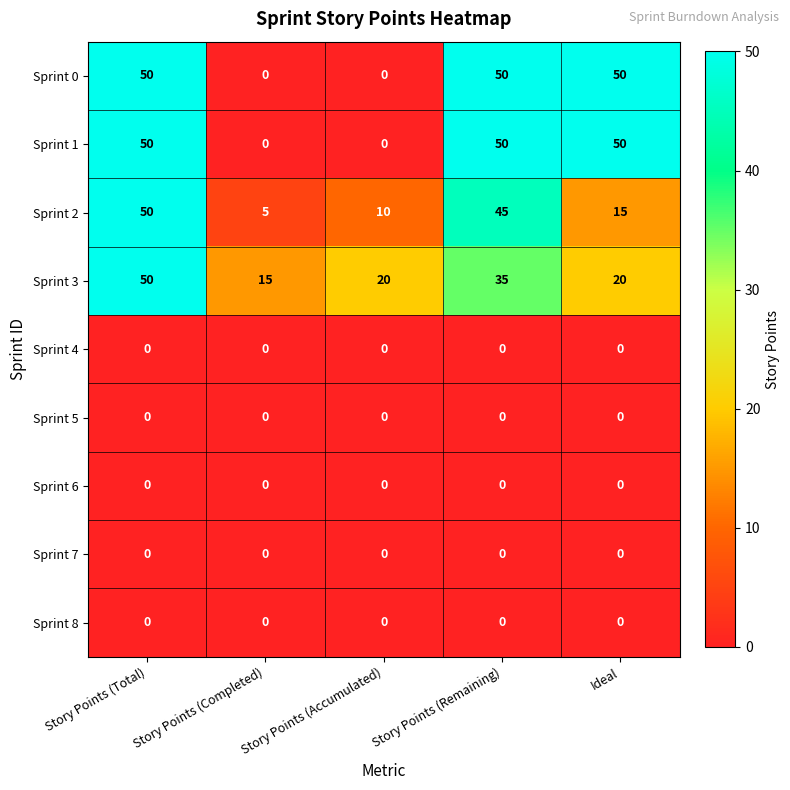

Where is Sprint 3 nearest to the value 32?

Story Points (Remaining)